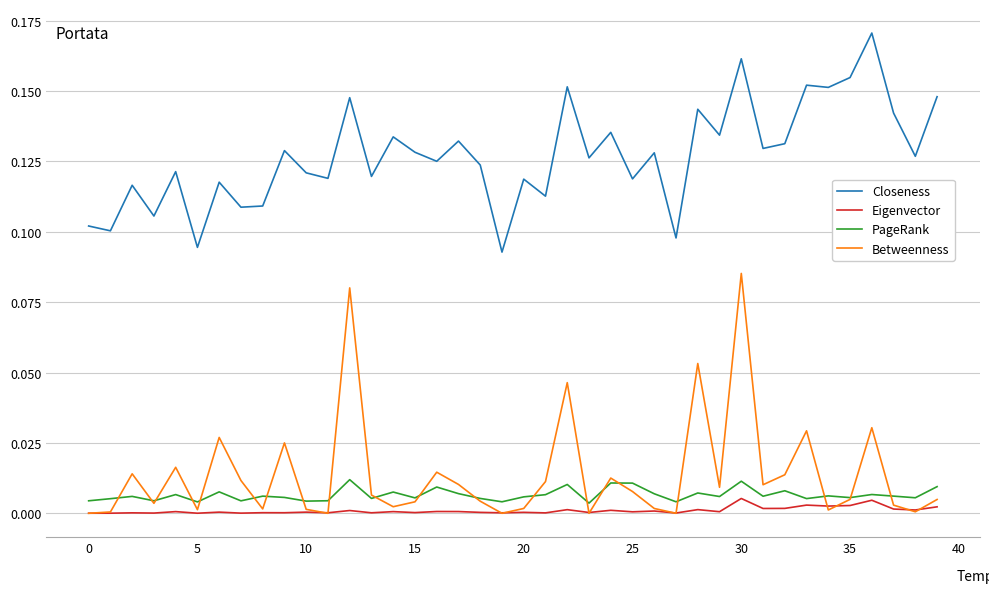

At how many categories does at least one series exceed 0?

40